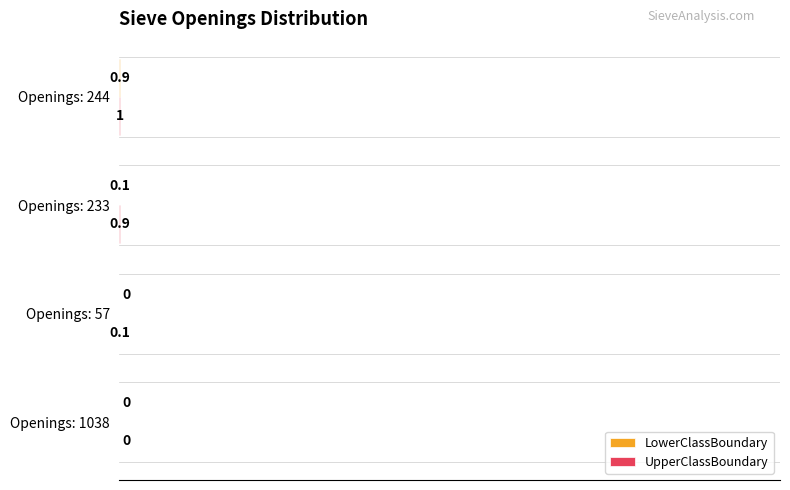

What is the greatest value displayed?

1.0